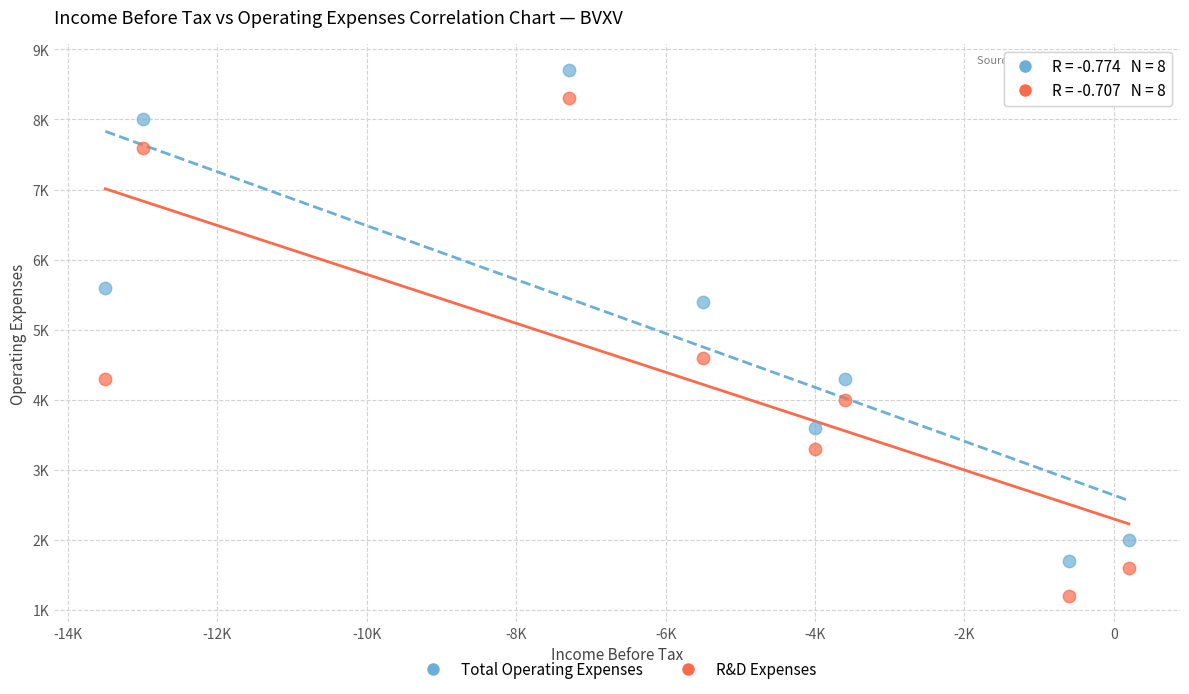

What are all the series names shown in the legend?

Total Operating Expenses, R&D Expenses